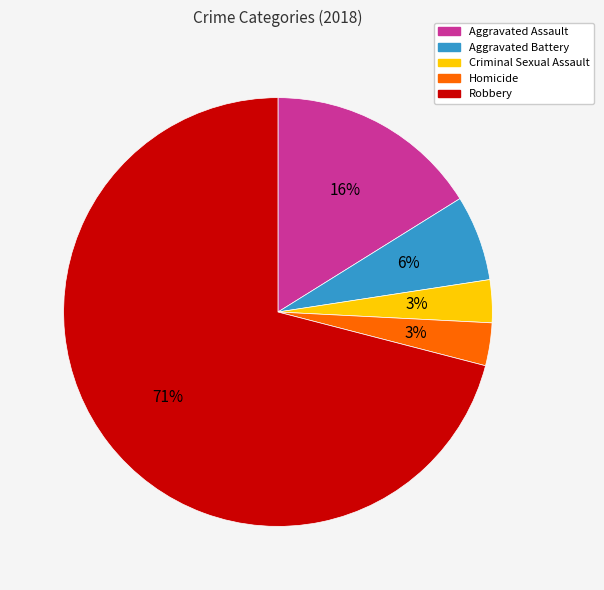

True or false: Robbery accounts for 58% of the total.

False